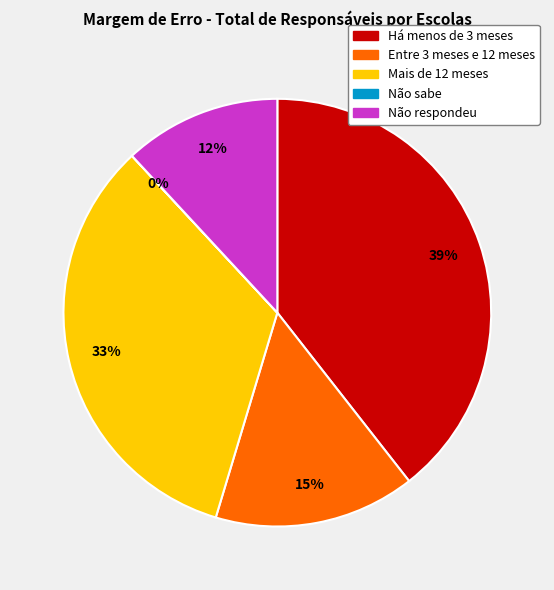

To the nearest percent, what is the average slice percentage?

20%